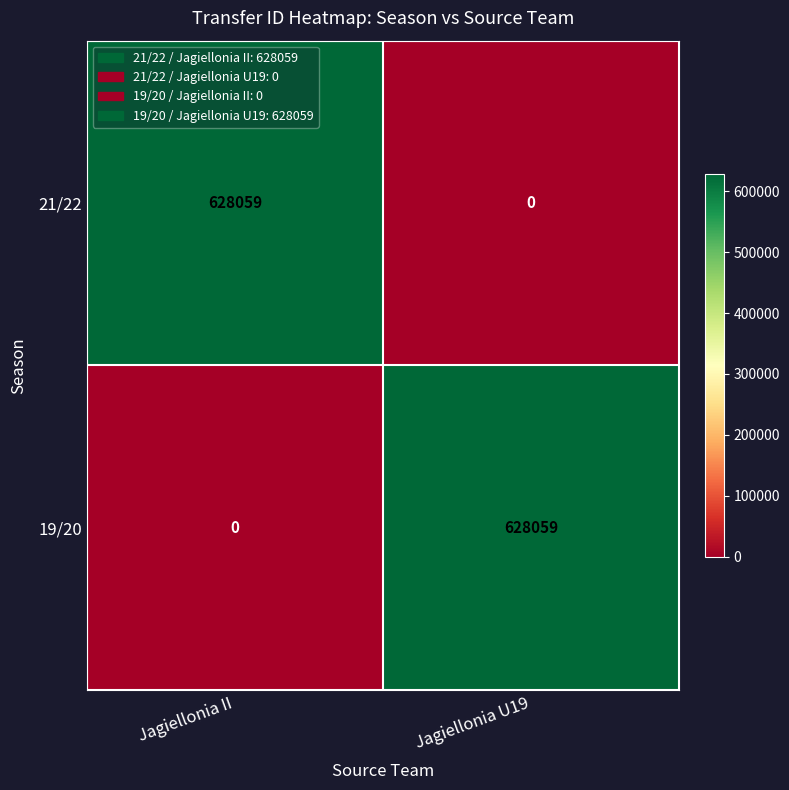

Is the value of 19/20 at Jagiellonia U19 greater than the value of 21/22 at Jagiellonia U19?

Yes